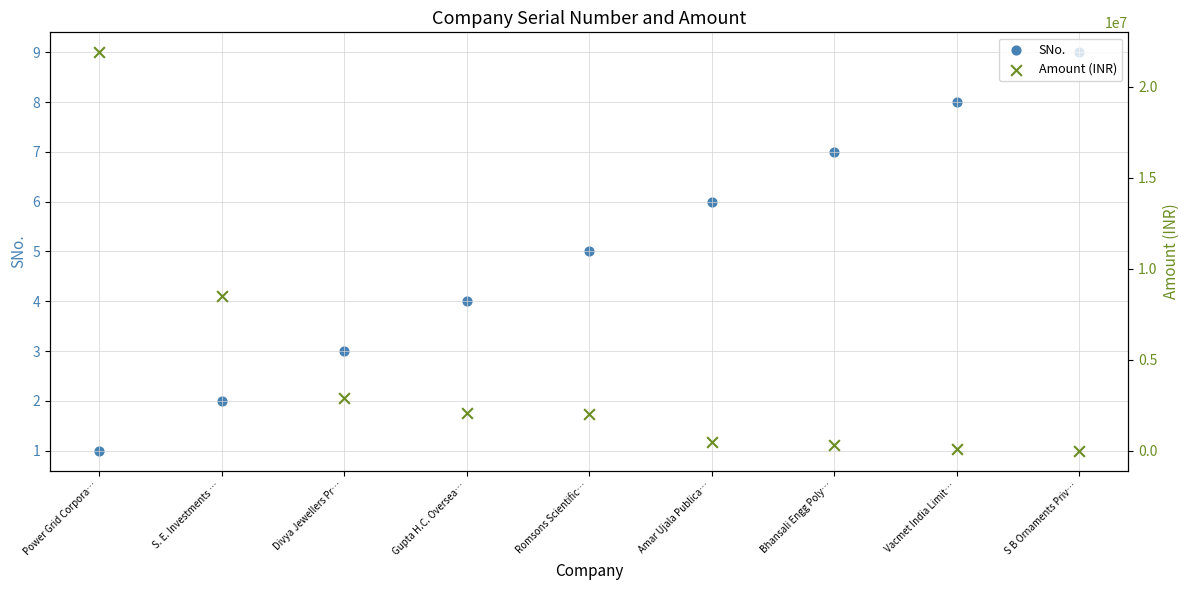

Which series reaches the maximum Y coordinate?

Amount (INR)